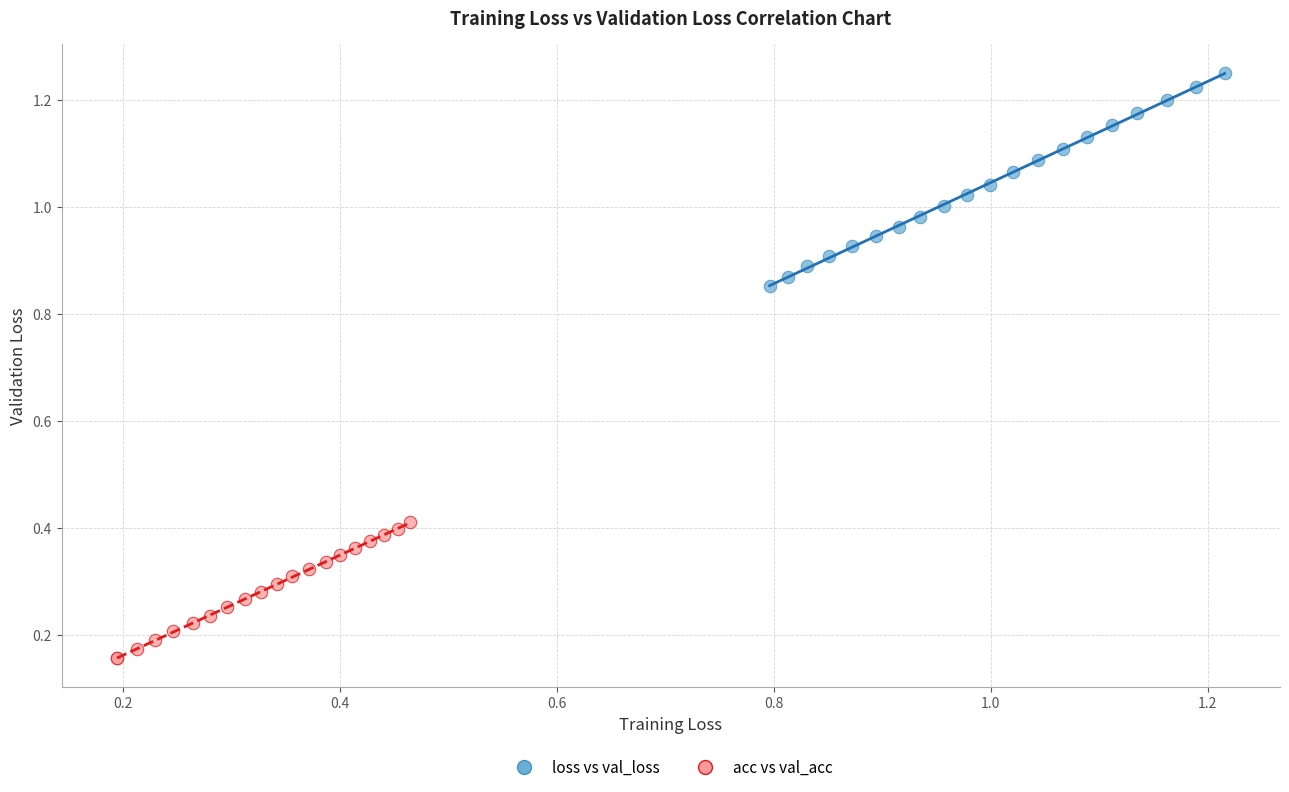

Which series has the largest Y range (max minus min)?

loss vs val_loss